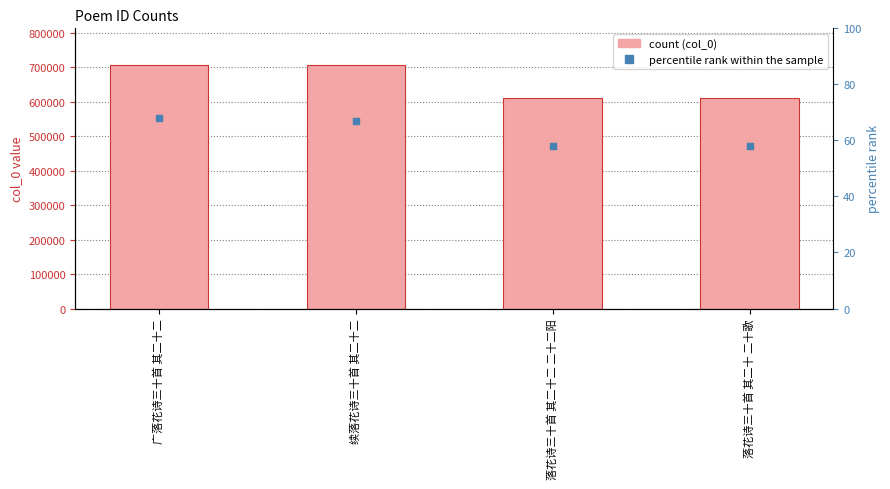

Which series has the largest Y range (max minus min)?

col_0